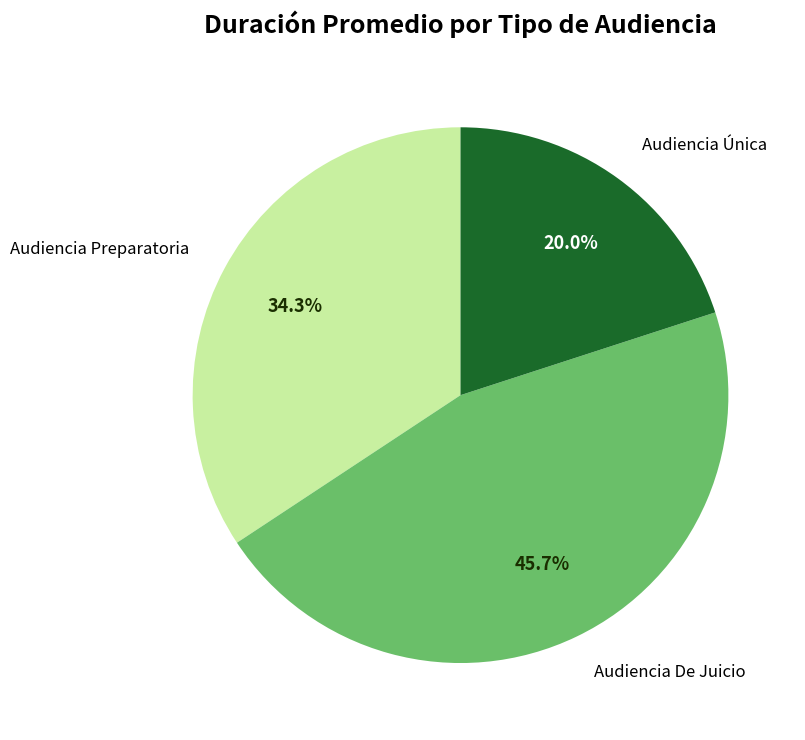

Count the number of slices in the pie.

3